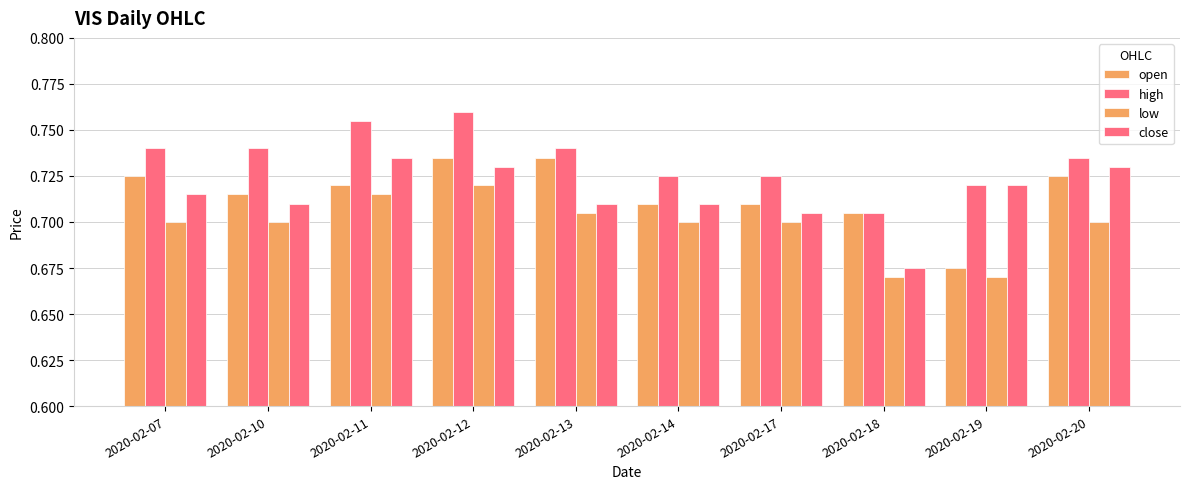

Rank the categories by open value from lowest to highest.

2020-02-19, 2020-02-18, 2020-02-14, 2020-02-17, 2020-02-10, 2020-02-11, 2020-02-07, 2020-02-20, 2020-02-12, 2020-02-13